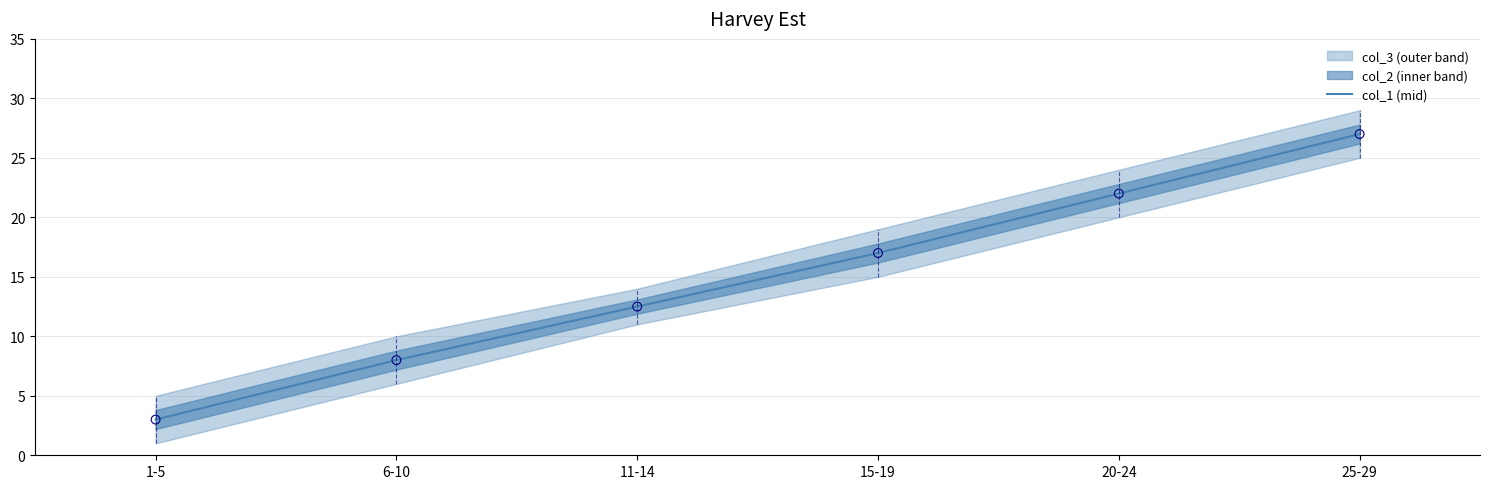

Between 20-24 and 15-19, which is larger?

20-24